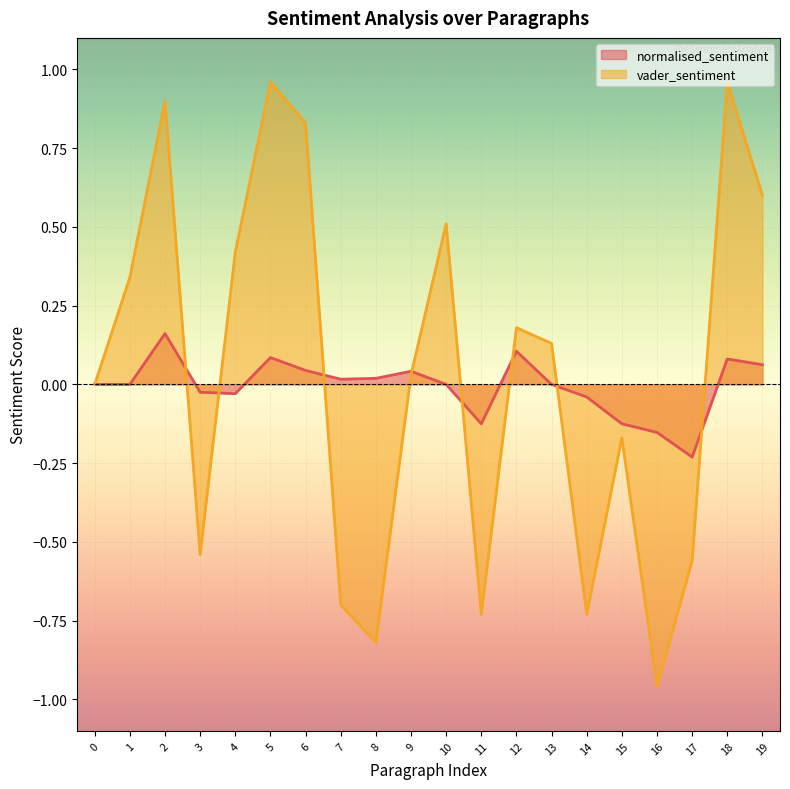

Is it true that vader_sentiment equals 0.5 at 10?

True